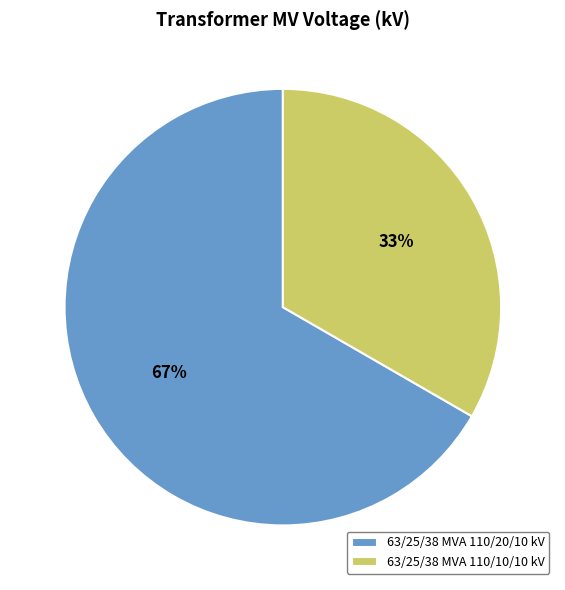

Between 63/25/38 MVA 110/10/10 kV and 63/25/38 MVA 110/20/10 kV, which is larger?

63/25/38 MVA 110/20/10 kV